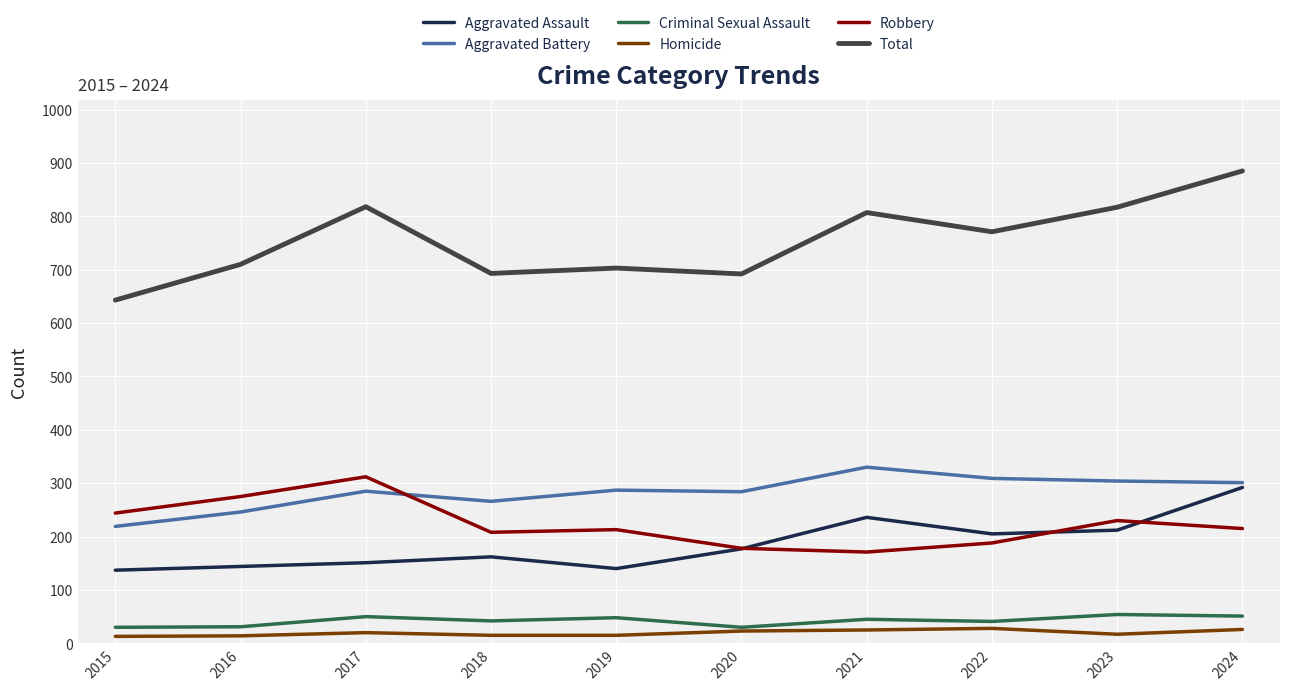

Which series has the largest total across all categories?

Total